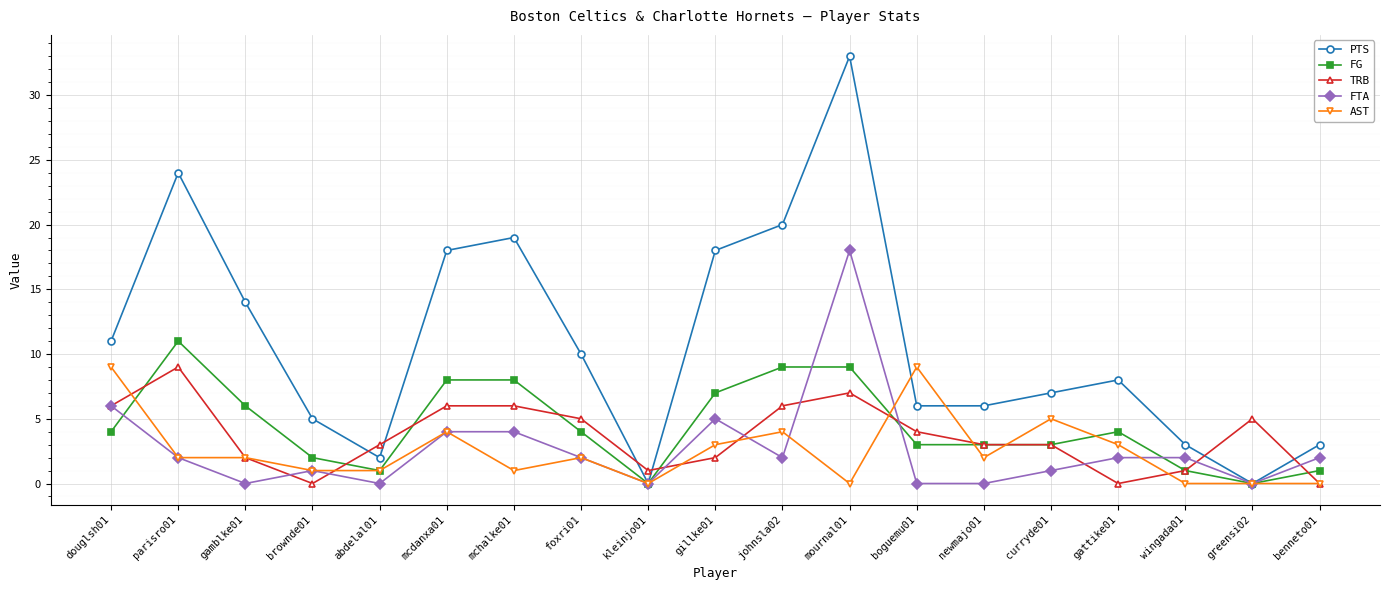

At which label is TRB closest to 4?

boguemu01